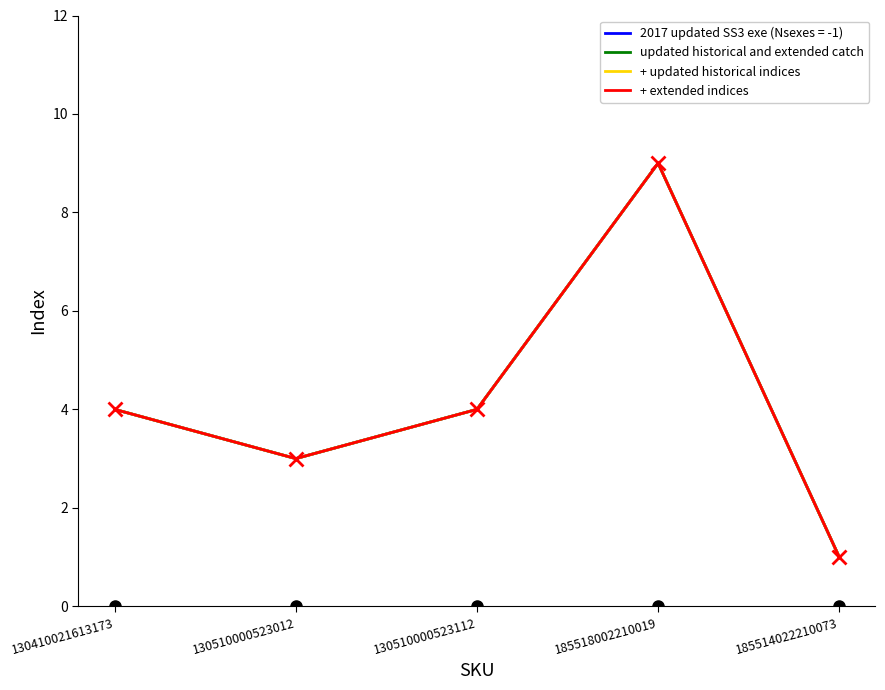

The value of + updated historical indices at 130510000523012 is 5. True or false?

False